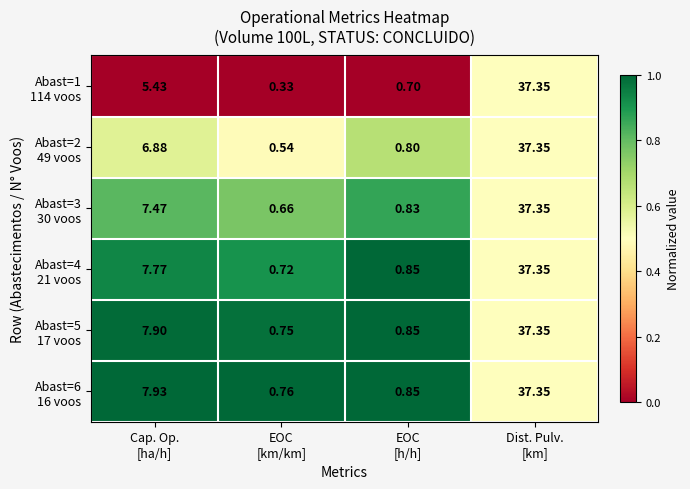

How many distinct data groups are displayed?

6